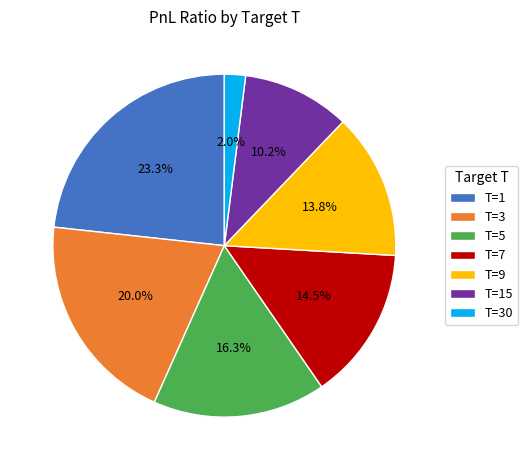

To the nearest percent, what is the difference between the T=30 and T=5 slice percentages?

14%